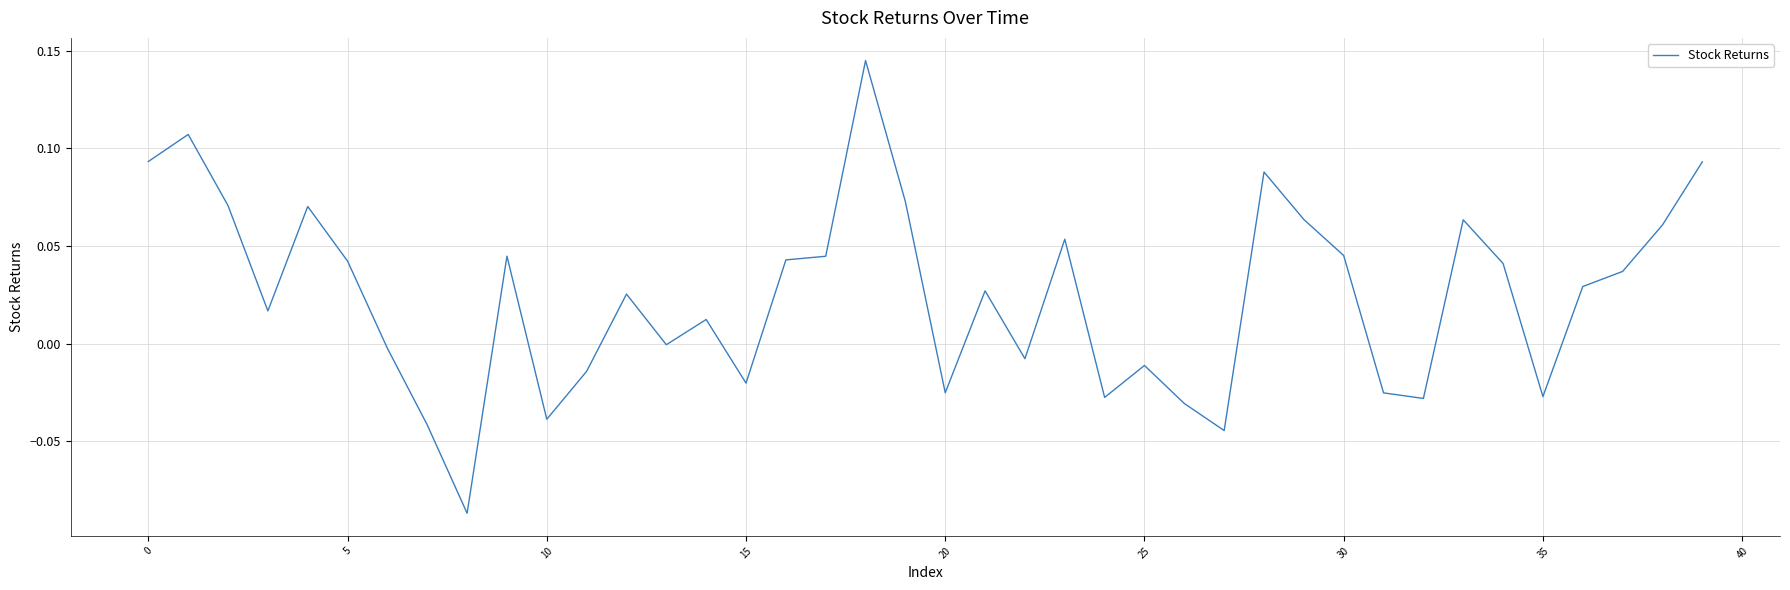

How many lines are shown in the chart?

1